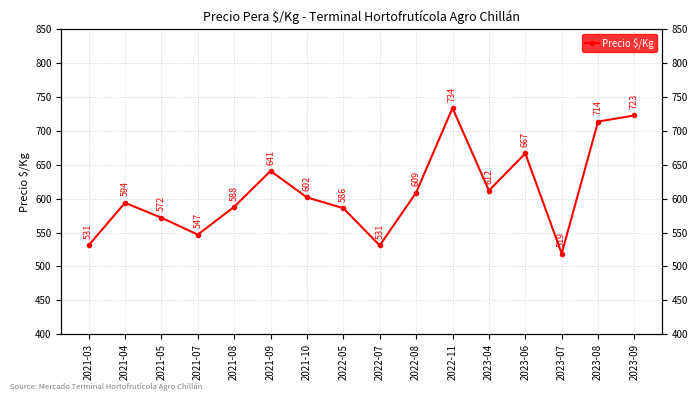

Is it true that the value at 2023-08 is 355?

False